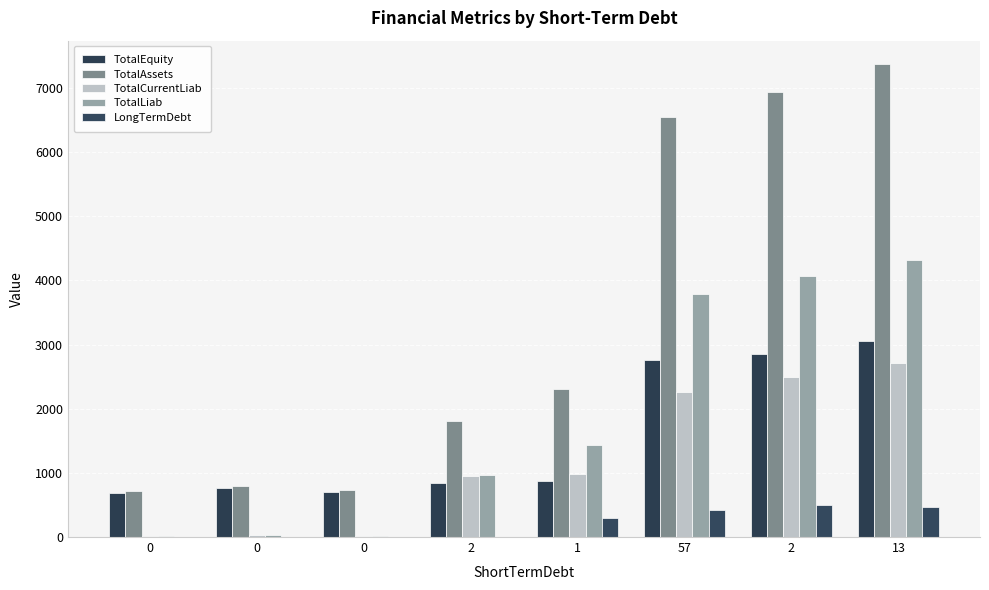

Reading left to right, what are all the values shown in this chart?

TotalEquity: 690.5	758.0	708.0	840.0	880.0	2763.0	2860.0	3055.0
TotalAssets: 714.2	788.6	727.0	1808.0	2307.0	6549.0	6929.0	7368.0
TotalCurrentLiab: 23.7	30.6	19.0	953.0	981.0	2254.0	2491.0	2714.0
TotalLiab: 23.7	30.6	19.0	968.0	1427.0	3786.0	4069.0	4313.0
LongTermDebt: 0.0	0.0	0.0	1.0	290.0	419.0	498.0	467.0